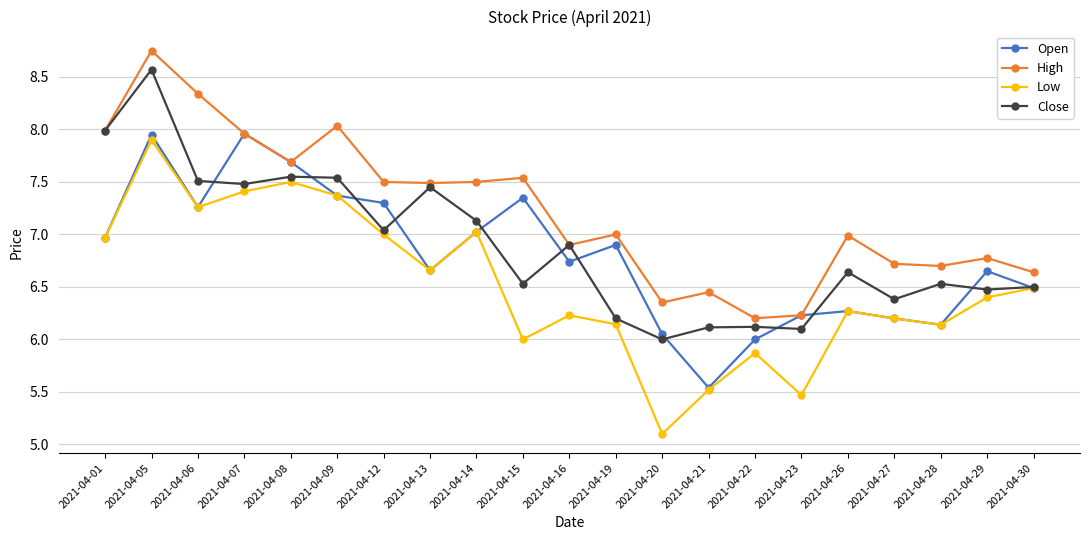

Which series has the widest spread of values?

Low